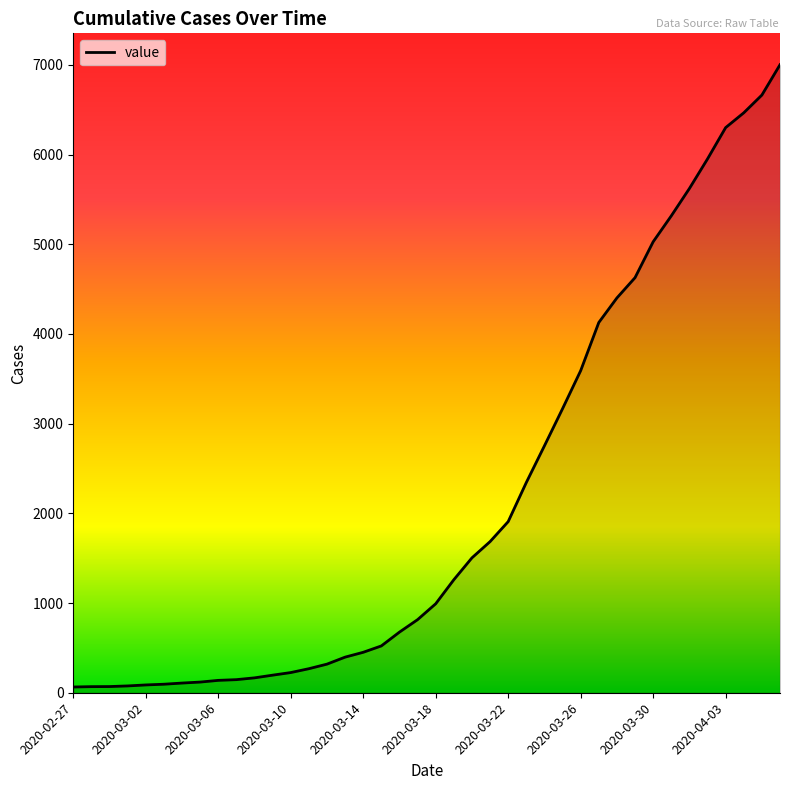

What is the difference between the maximum and minimum values?

6938